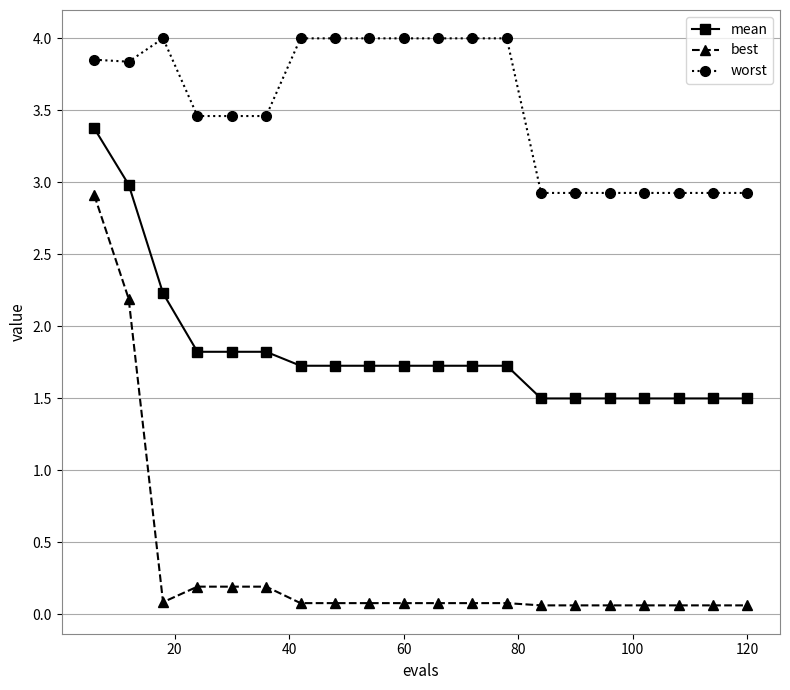

Is this an area chart (filled region under the line)?

No